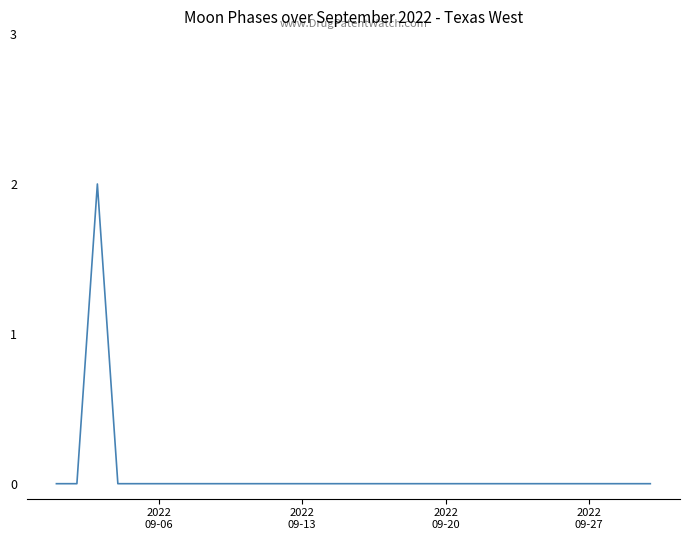

Does the chart have visible grid lines?

No